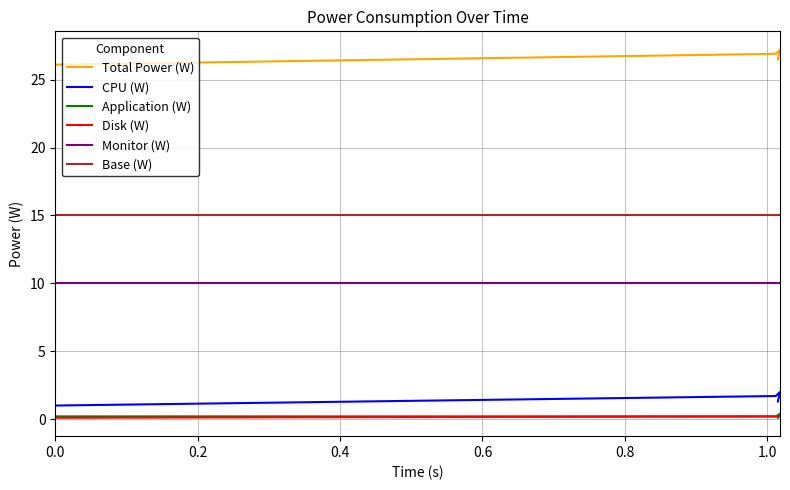

The value of Total Power (W) at 0.2 is 47.9. True or false?

False